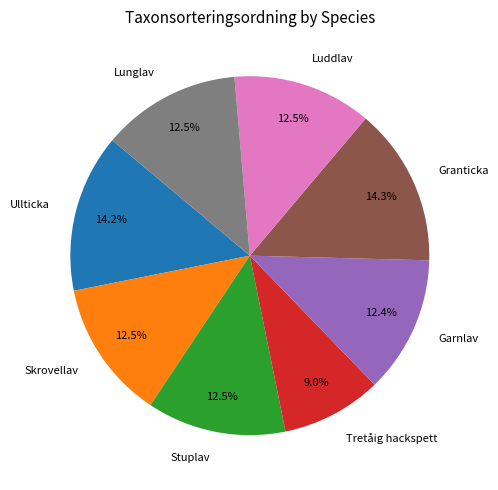

What percentage is NOT represented by Lunglav?

87.5%